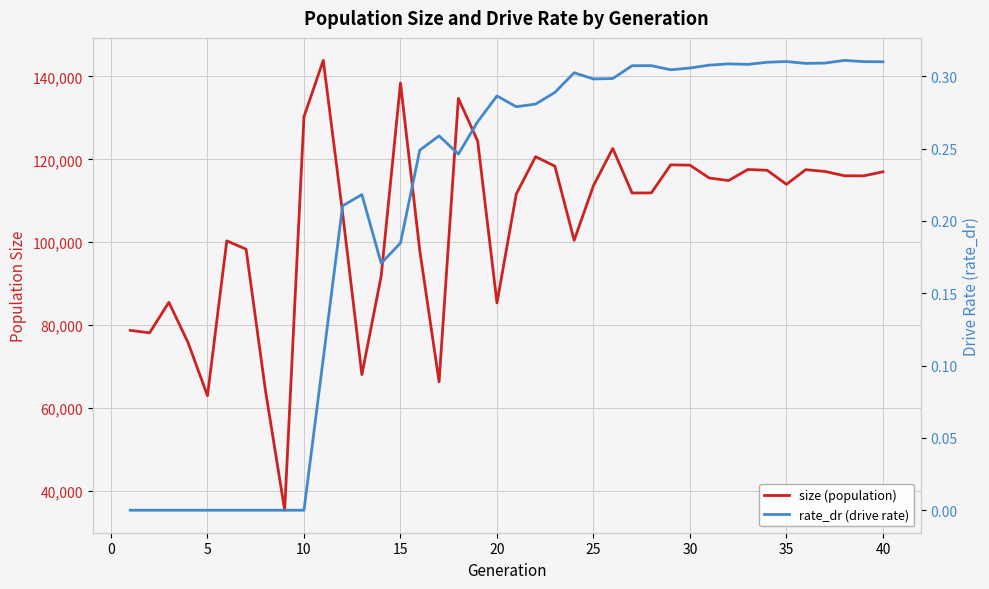

The value of size (population) at 35 is 35969.8. True or false?

False